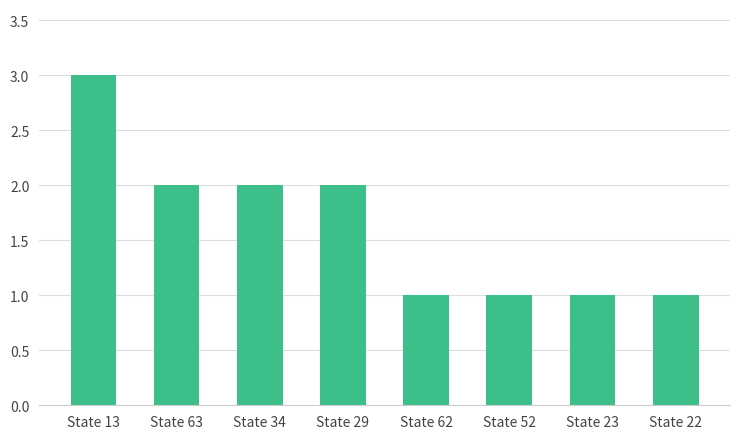

Reading left to right, extract all data points from this chart.

3	2	2	2	1	1	1	1